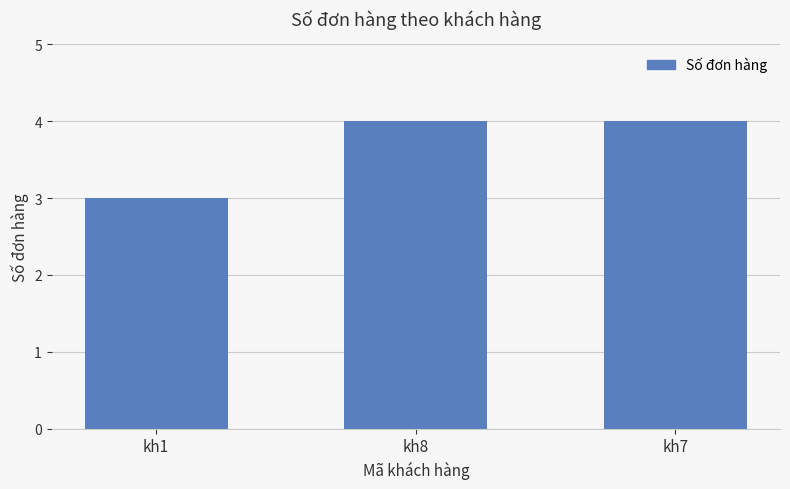

Where is the data nearest to the value 3?

kh1